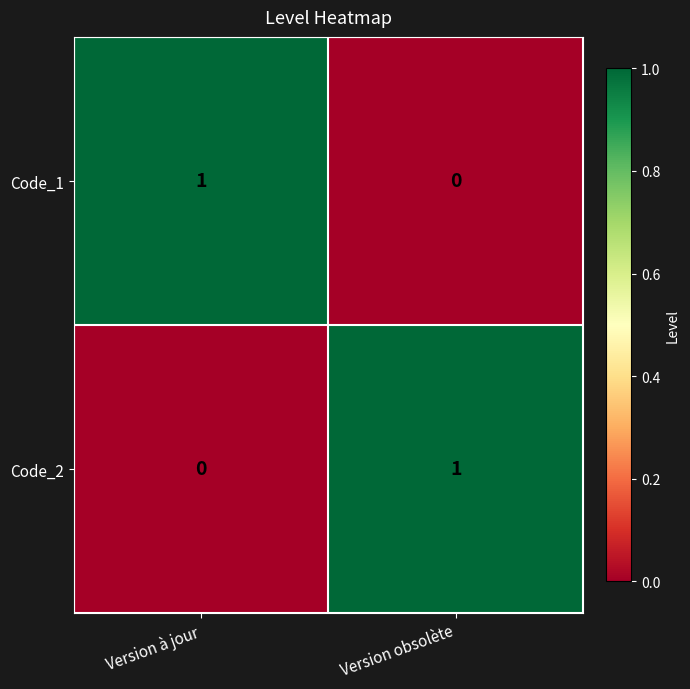

True or false: Code_1 has a value of 2 at Version à jour.

False